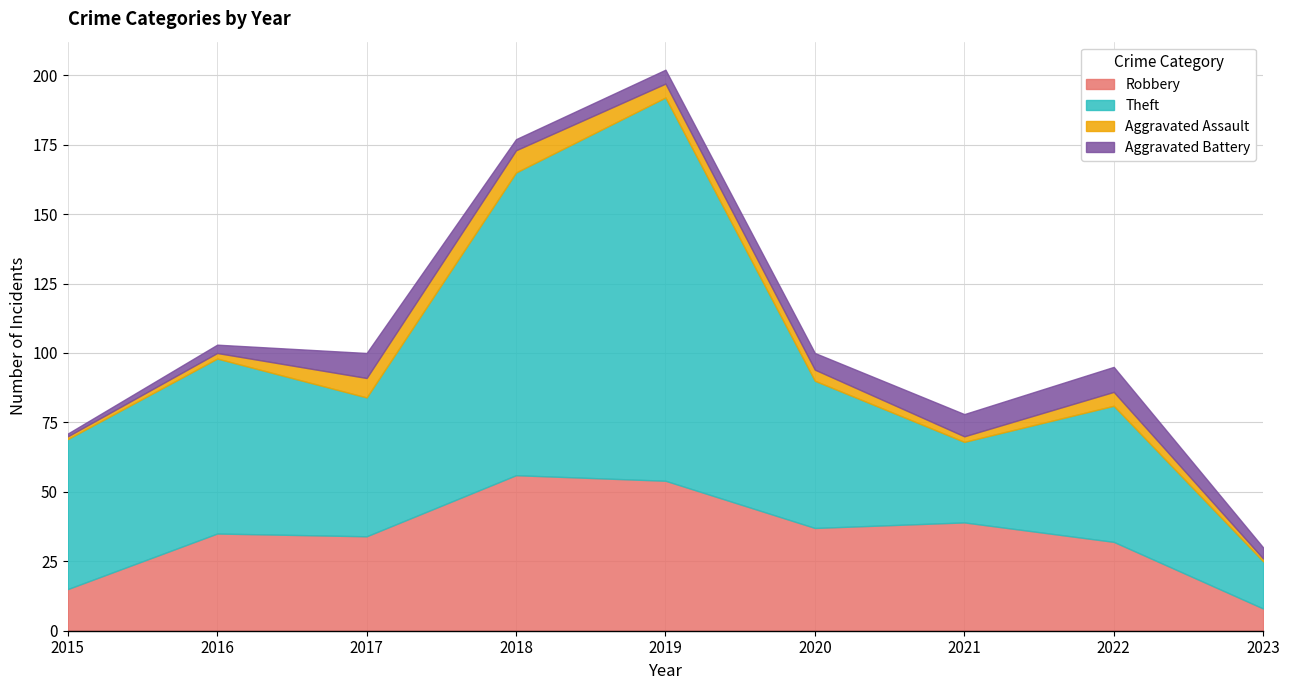

Count the number of categories in the chart.

9